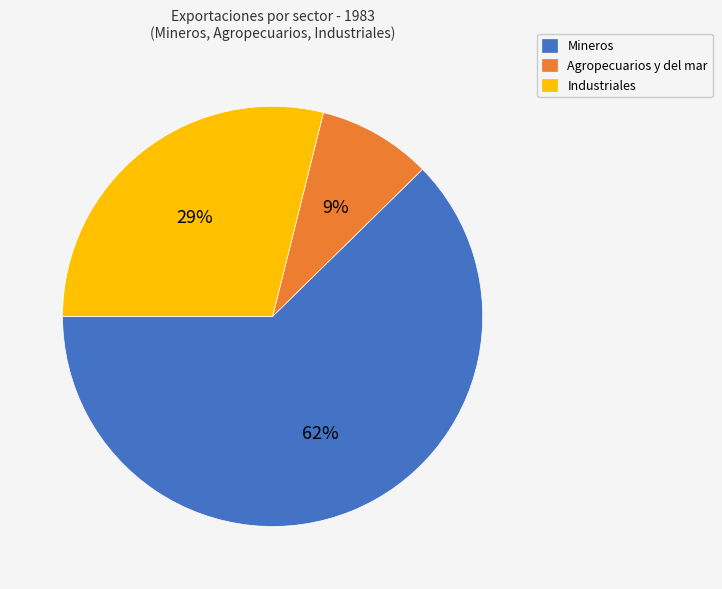

What percentage is the Mineros slice, to the nearest percent?

62%